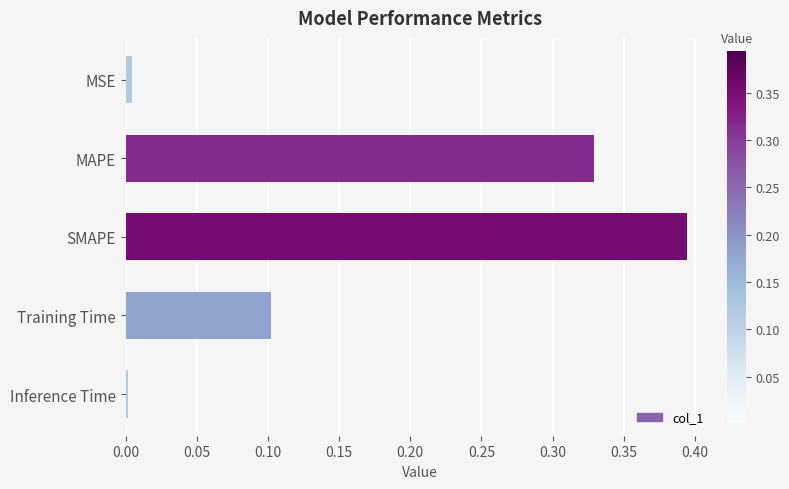

Which has a higher value, Training Time or SMAPE?

SMAPE